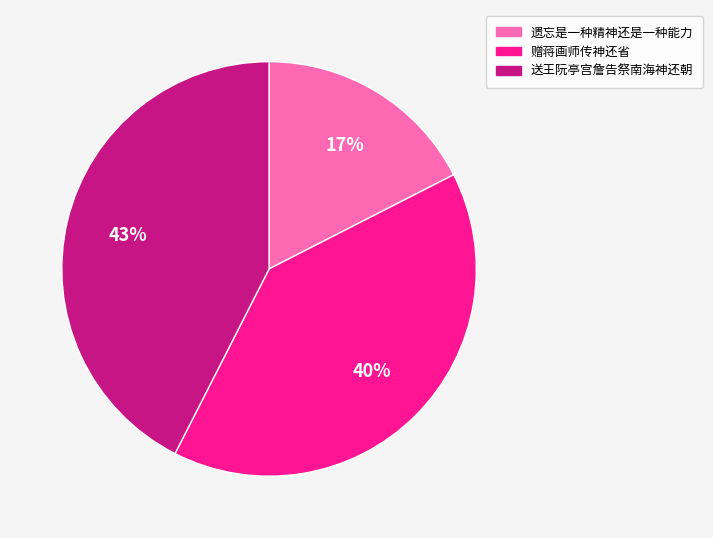

Between 赠蒋画师传神还省 and 送王阮亭宫詹告祭南海神还朝, which is larger?

送王阮亭宫詹告祭南海神还朝